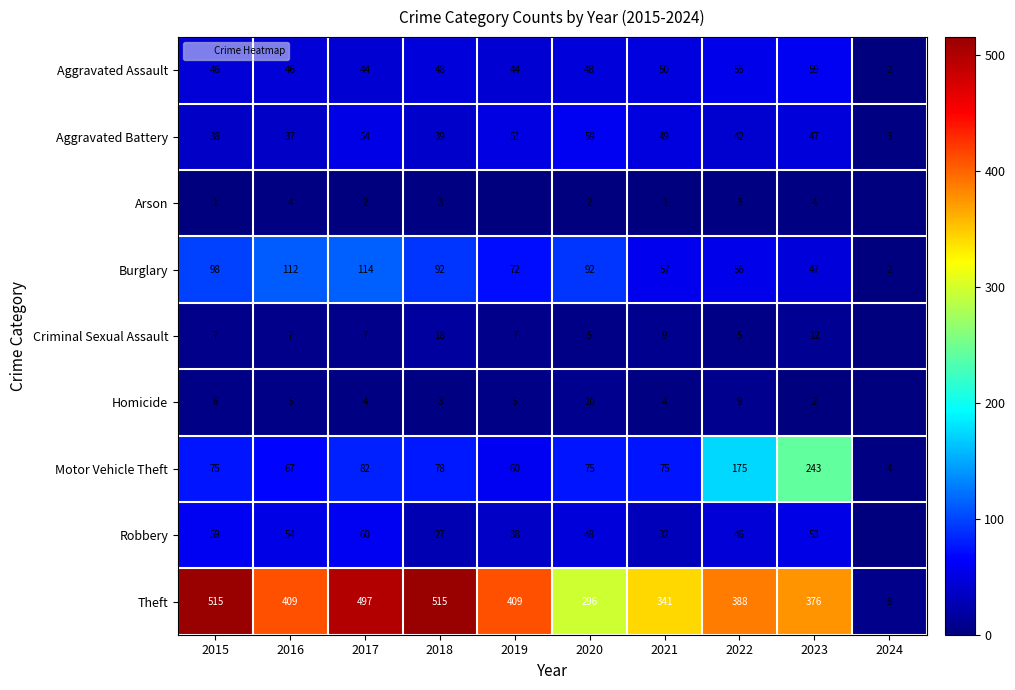

What is the difference between the maximum and minimum values in the Criminal Sexual Assault series?

18